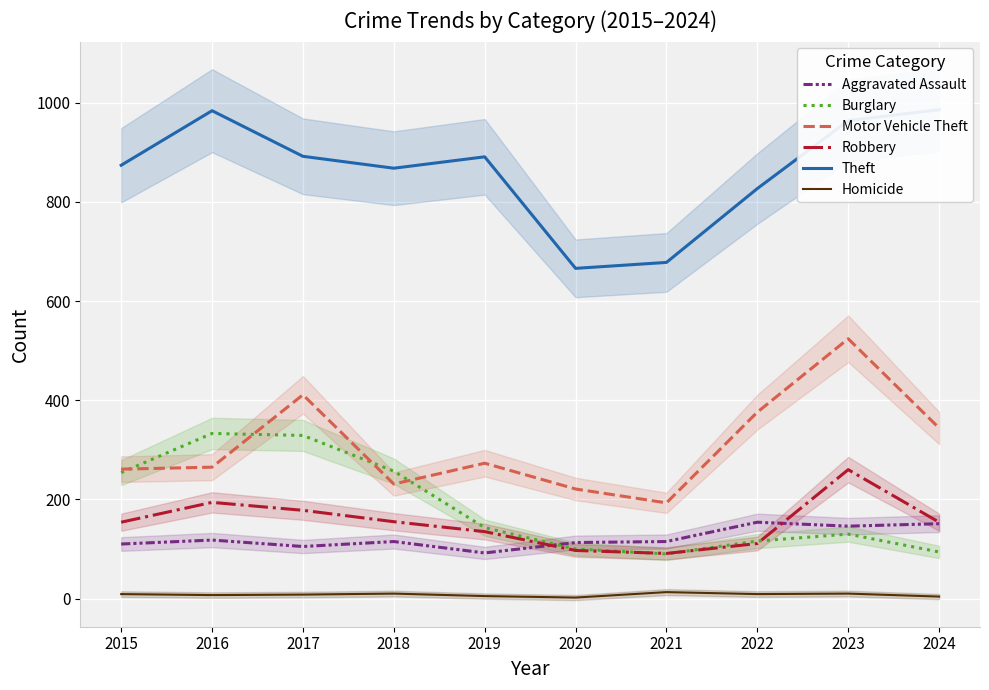

What is the sum of all Robbery values?

1529